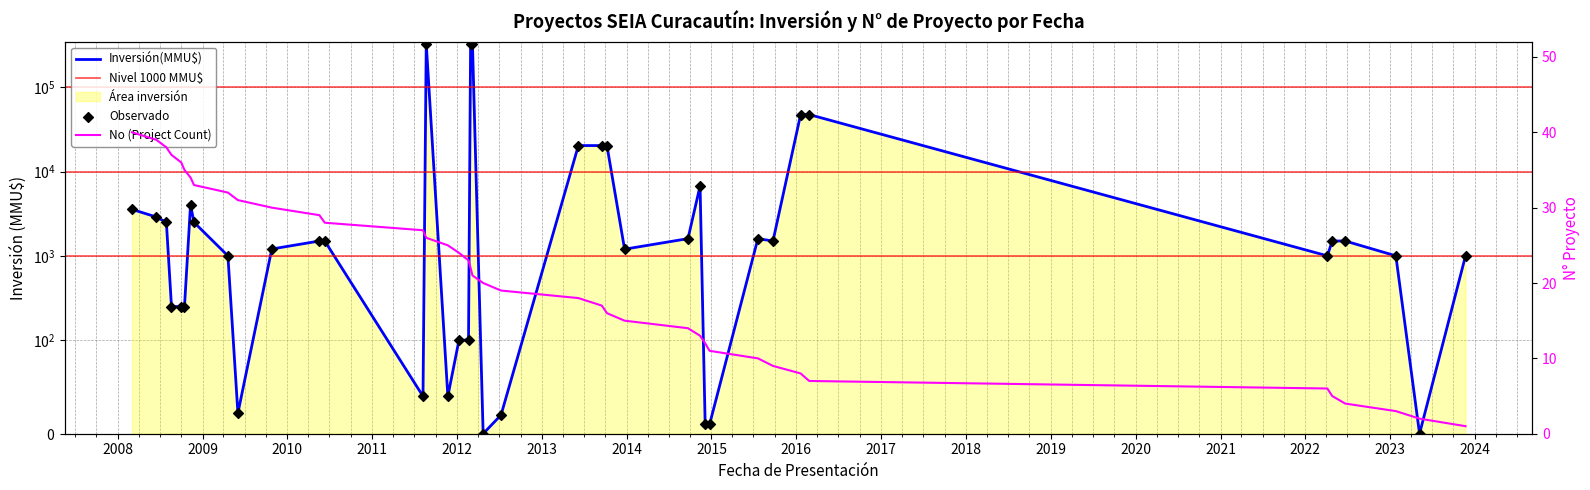

What is the change in value from 08/08/2011 to 20/04/2009?

-5